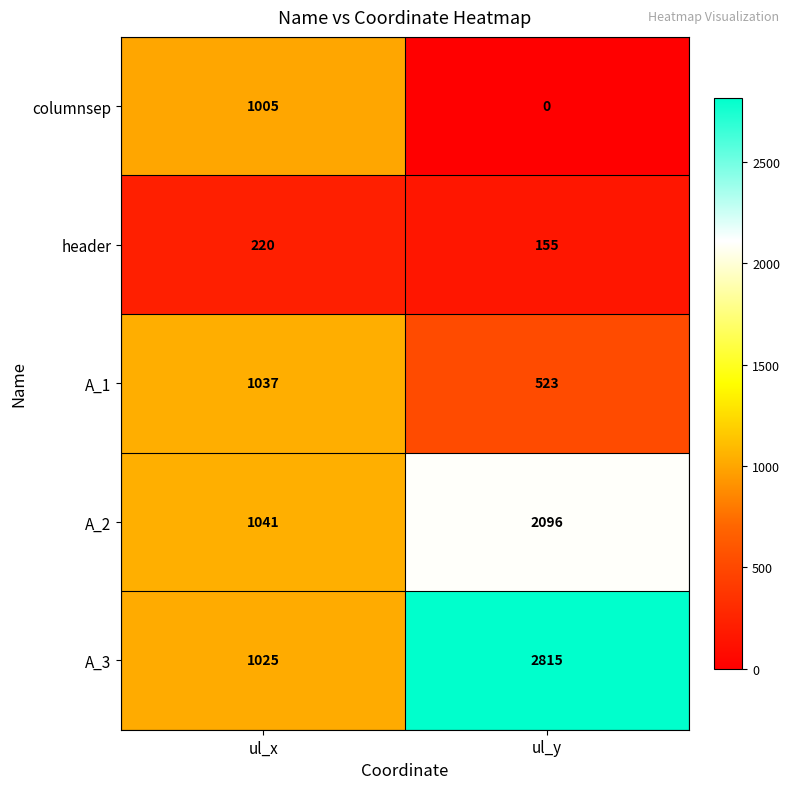

Count the number of data series in this chart.

5